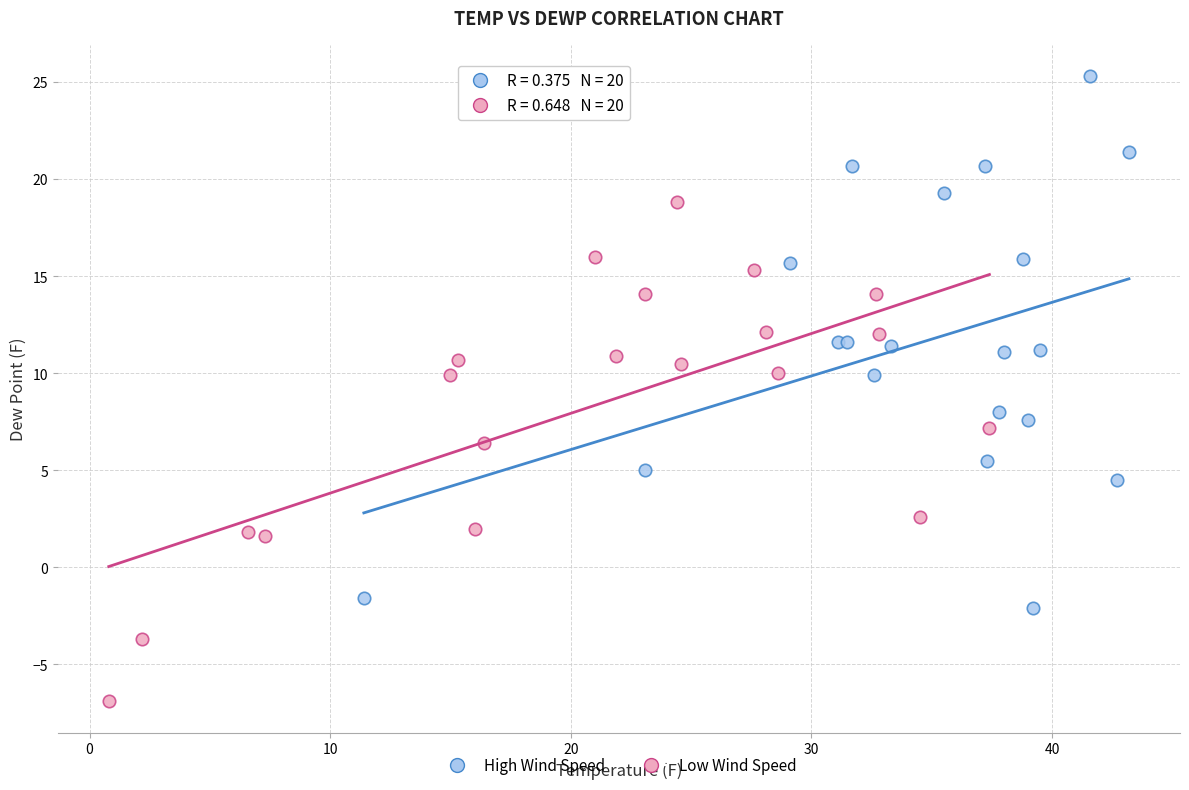

Which series contains the highest Y value?

High Wind Speed